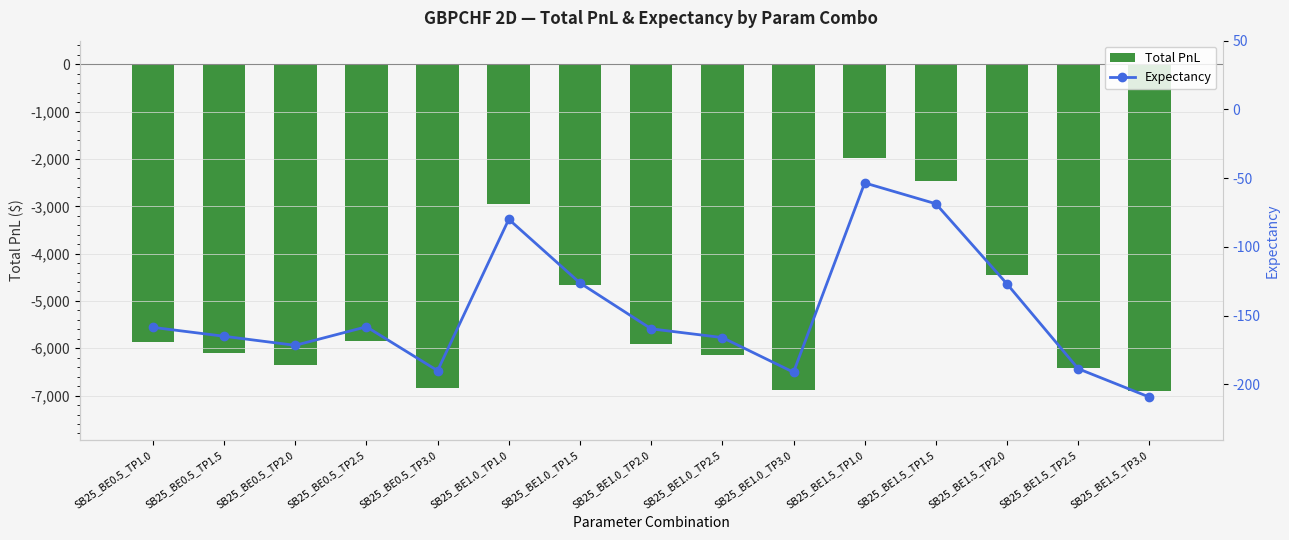

How many data points in Total PnL are less than -5906?

8